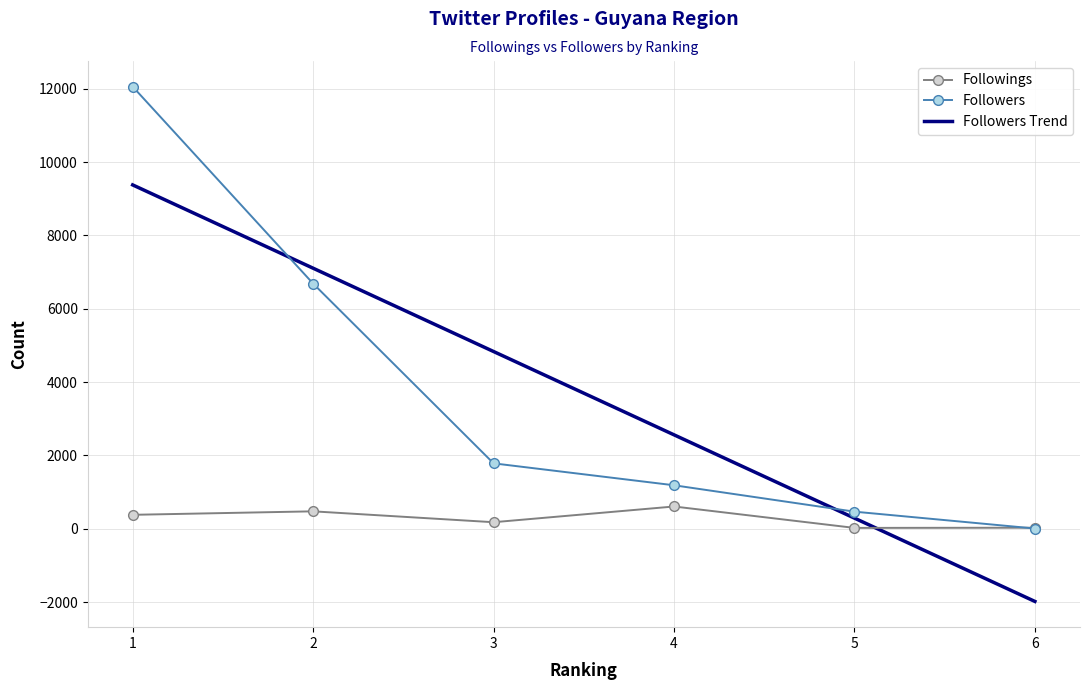

What is the minimum value shown in the chart?

-1983.6